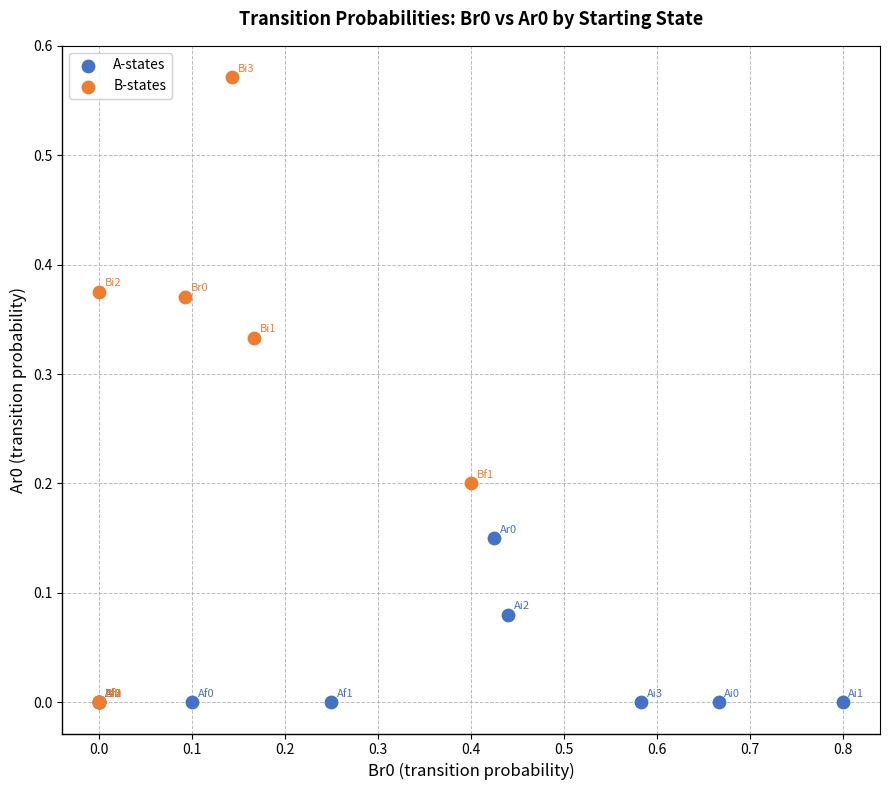

Which series contains the highest Y value?

B-states